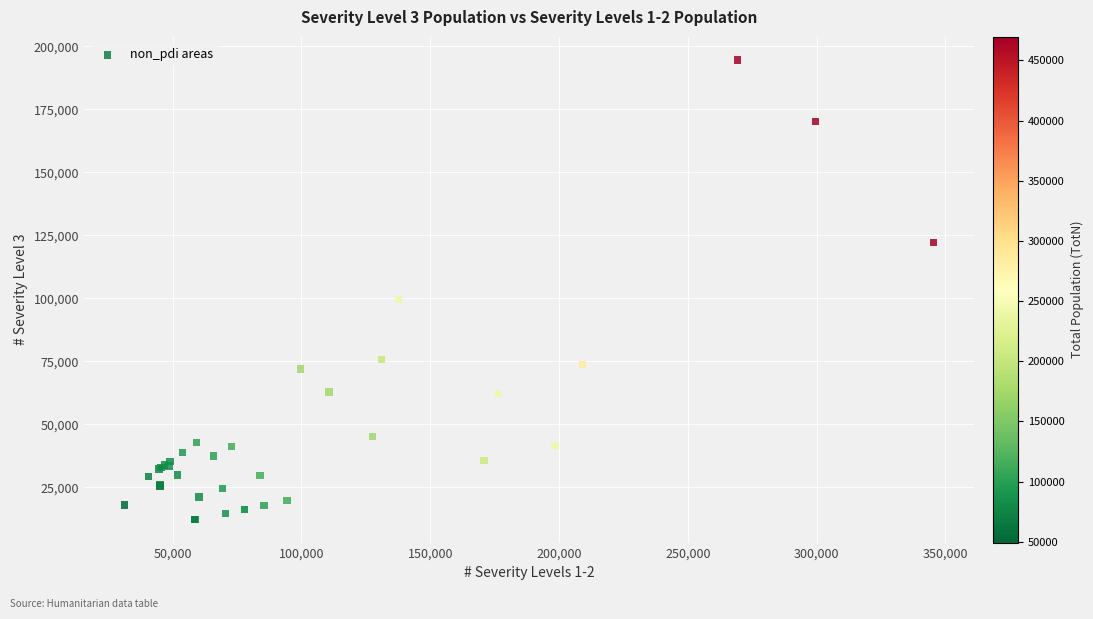

What Y value in the scatter plot is closest to 103420?

99448